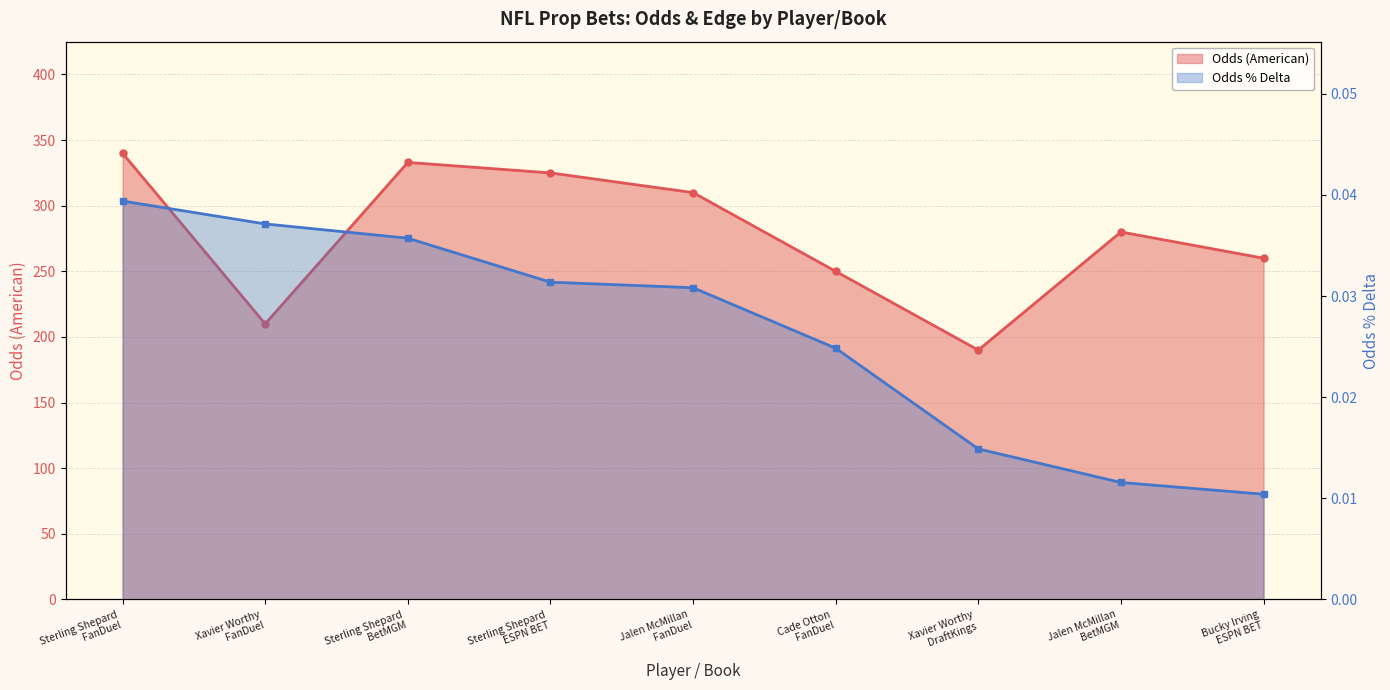

At which category is the sum across all series the highest?

Sterling Shepard
FanDuel